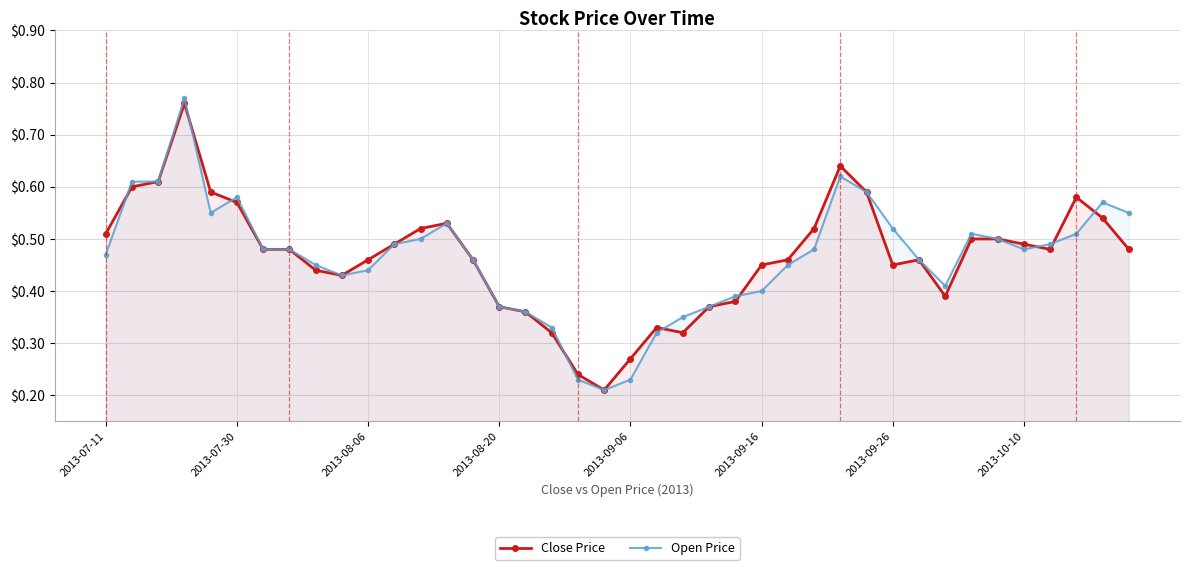

At how many categories does at least one series exceed 0?

40